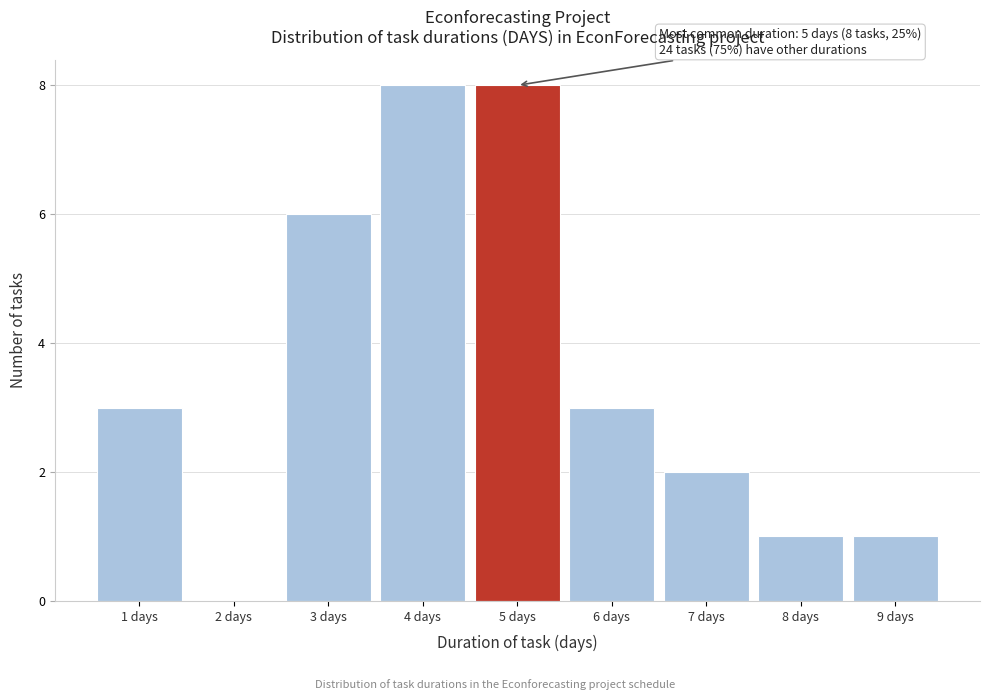

Reading left to right, what are all the values shown in this chart?

1 days=3	2 days=0	3 days=6	4 days=8	5 days=8	6 days=3	7 days=2	8 days=1	9 days=1